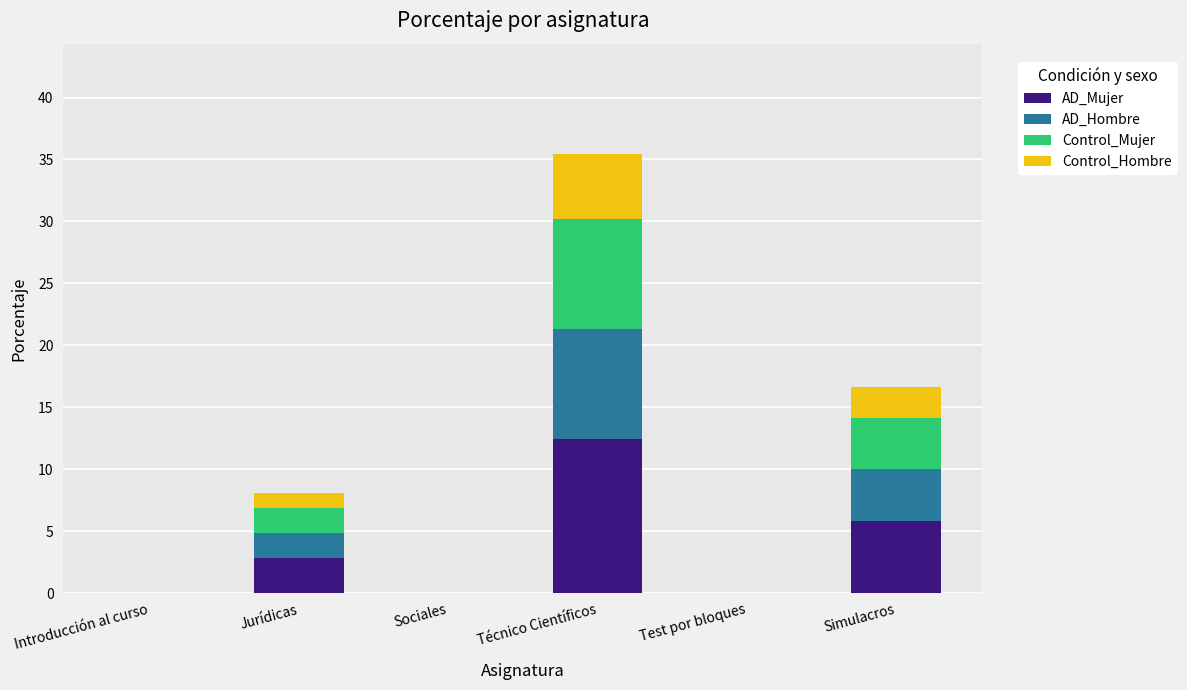

True or false: AD_Mujer has a value of 0.0 at Test por bloques.

True